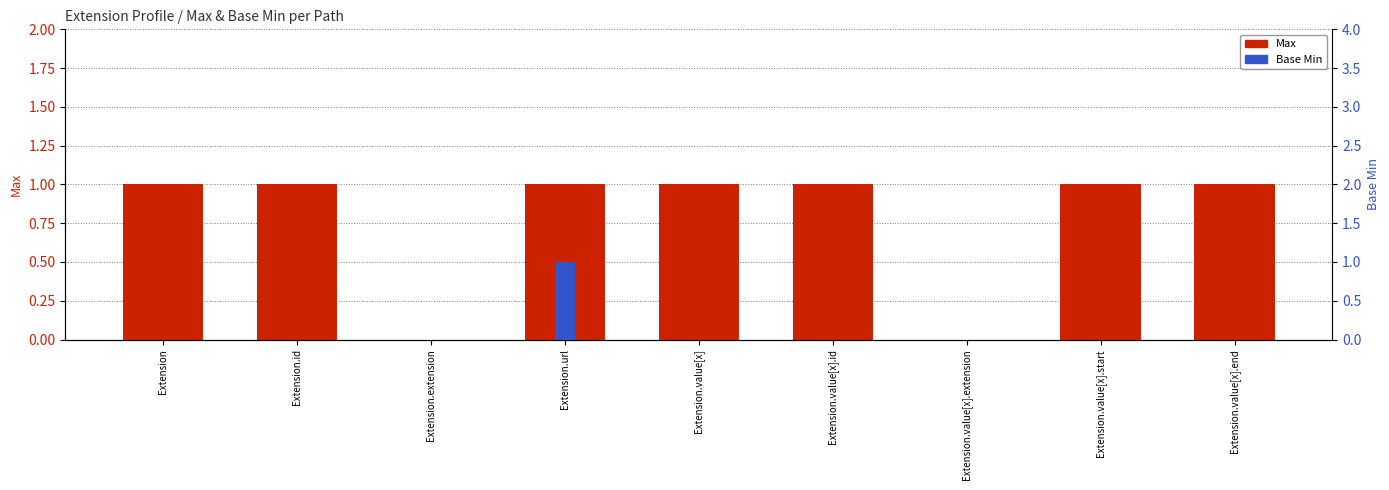

What position from the right is Extension.value[x].end?

1